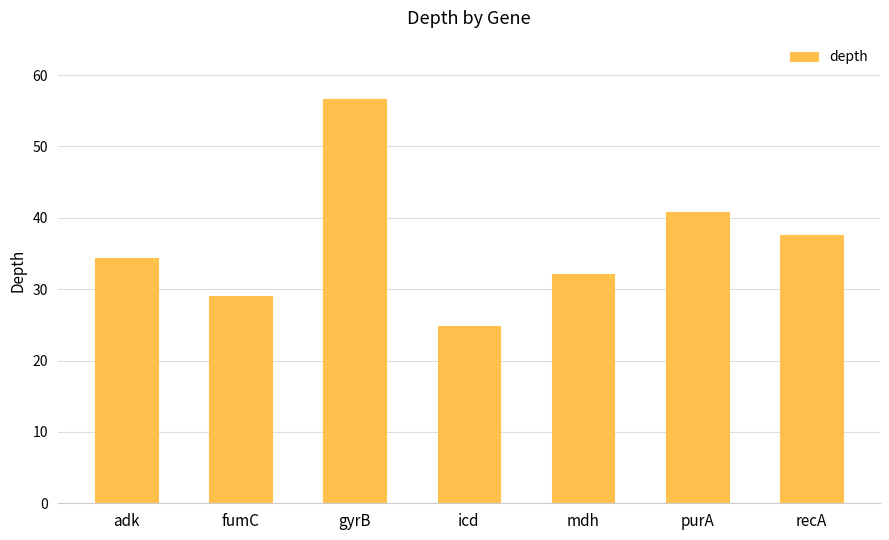

List the labels in order of value, largest first.

gyrB, purA, recA, adk, mdh, fumC, icd